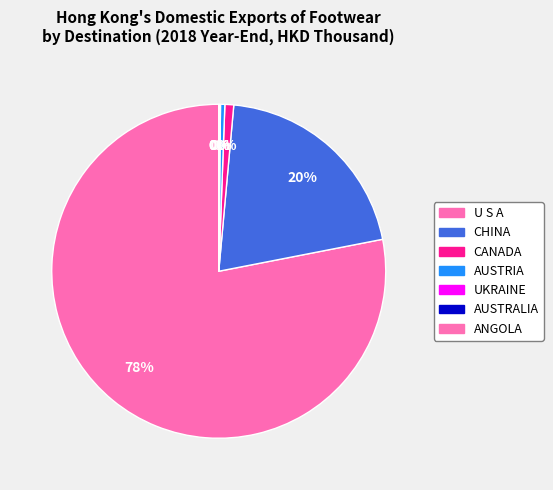

To the nearest percent, what is the combined percentage of CANADA and AUSTRIA?

1%